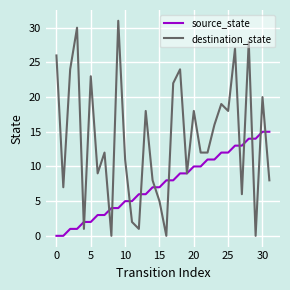

Which series has the largest total across all categories?

destination_state